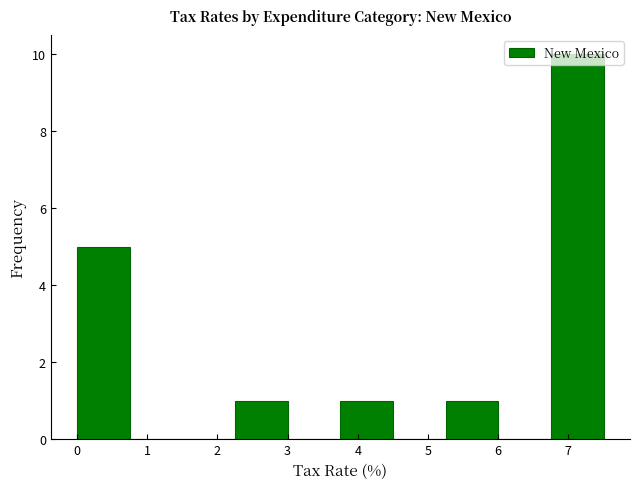

Reading left to right, transcribe this chart: for each bar, give the range it covers on the x-axis and its height. Neither the bar edges nor the heights are printed on the chart, so give them approximately, as read against the axes.

0.0 to 0.8: 5
0.8 to 1.5: 0
1.5 to 2.3: 0
2.3 to 3.0: 1
3.0 to 3.8: 0
3.8 to 4.5: 1
4.5 to 5.3: 0
5.3 to 6.0: 1
6.0 to 6.8: 0
6.8 to 7.5: 10